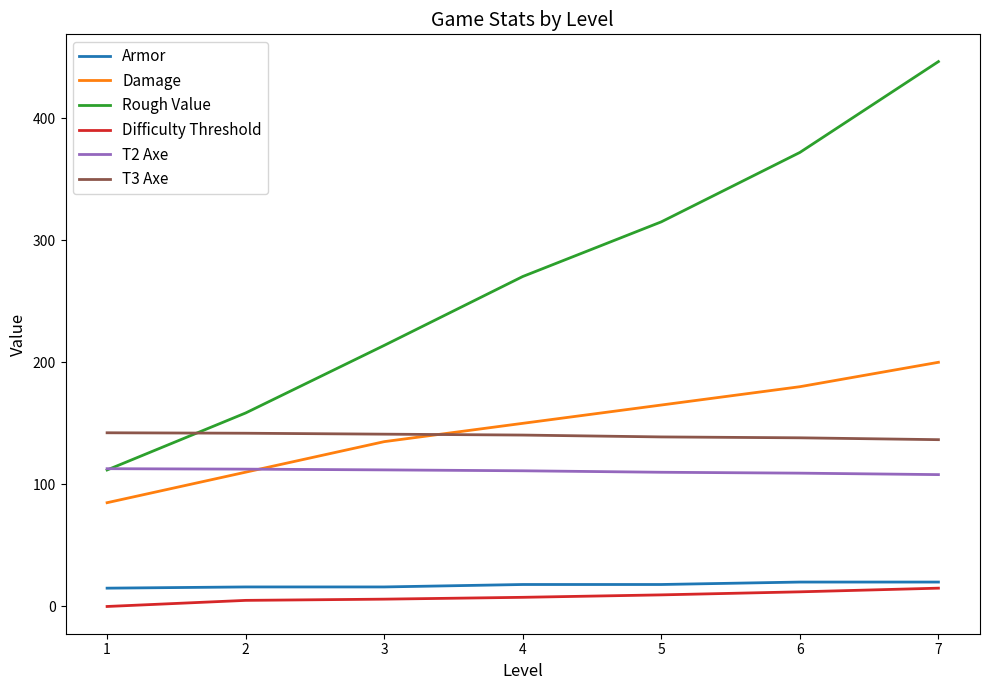

True or false: Armor and Difficulty Threshold cross at least once.

False